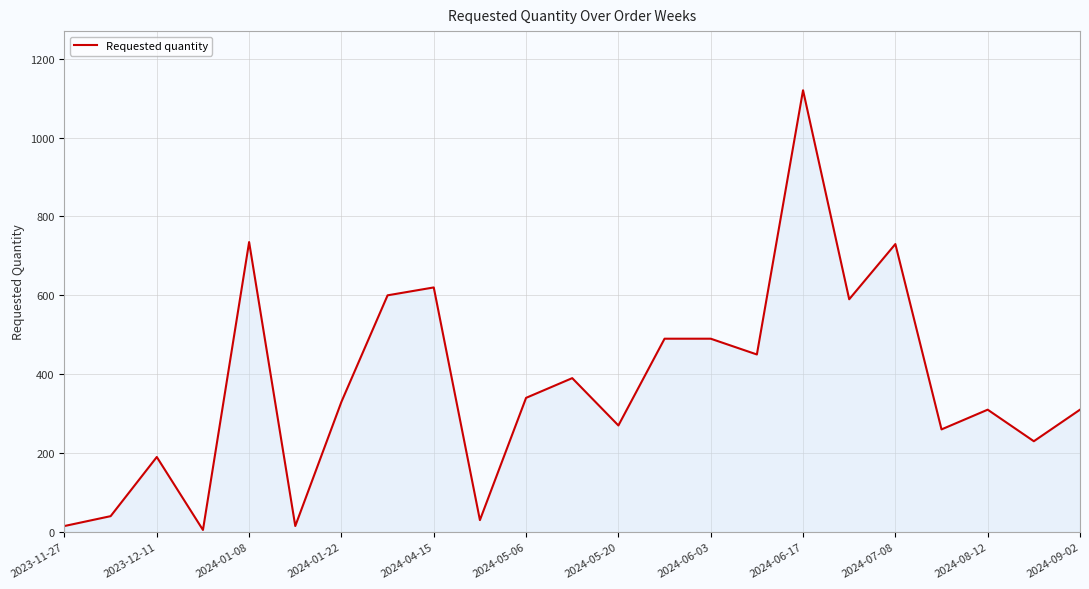

What is the greatest value displayed?

1120